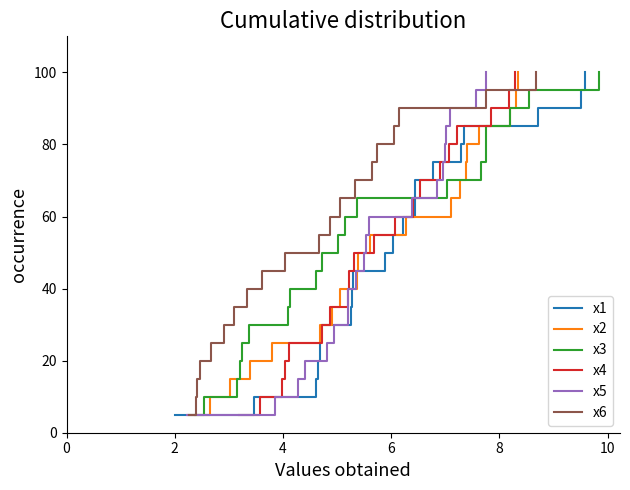

Which series has the largest range (max minus min)?

x1